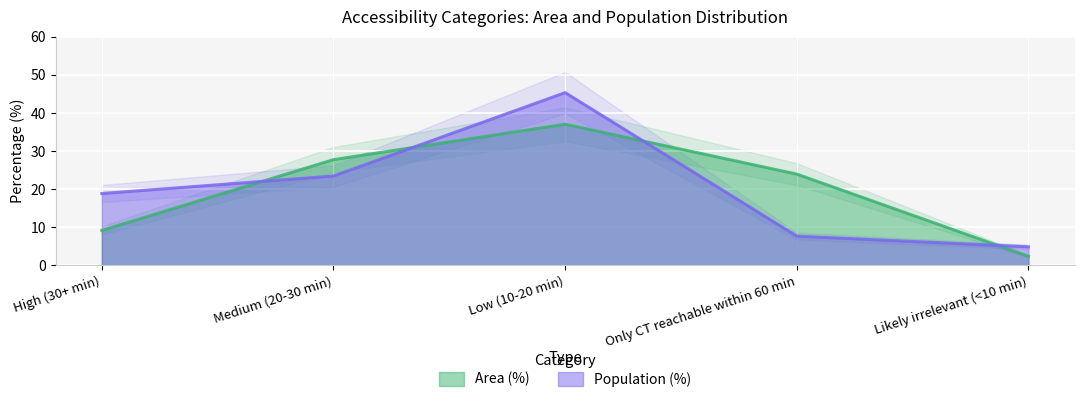

True or false: Population (%) and Area (%) cross at least once.

True